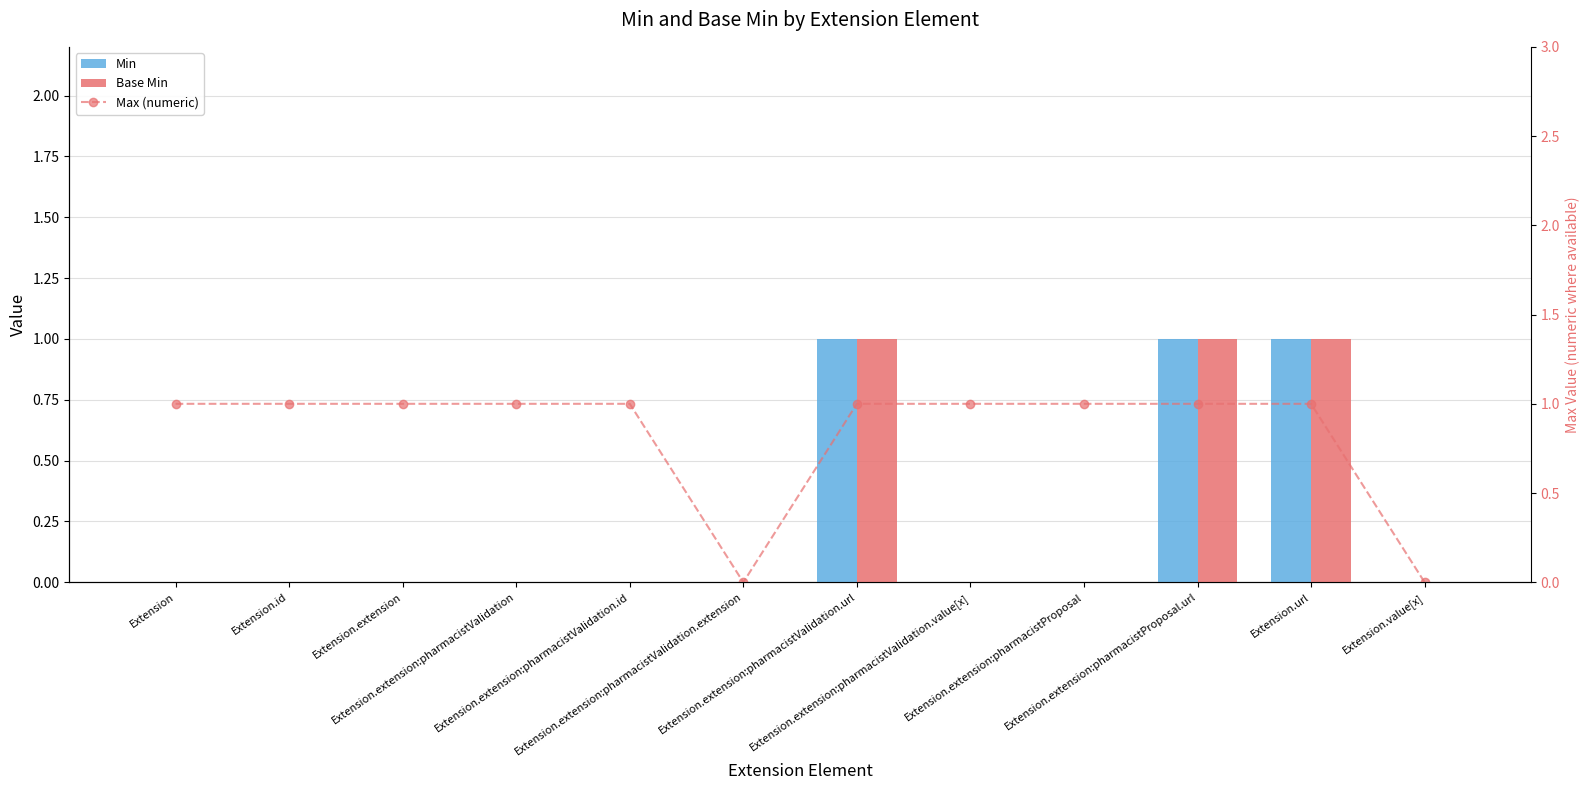

List the series in order of their peak value, lowest first.

Min, Base Min, Max (numeric)